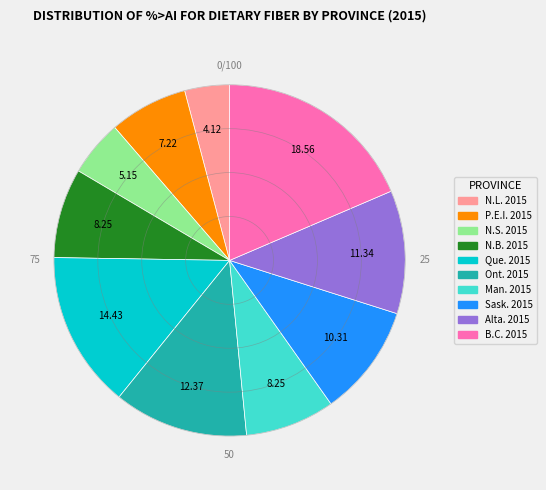

True or false: Man. 2015 accounts for 21% of the total.

False